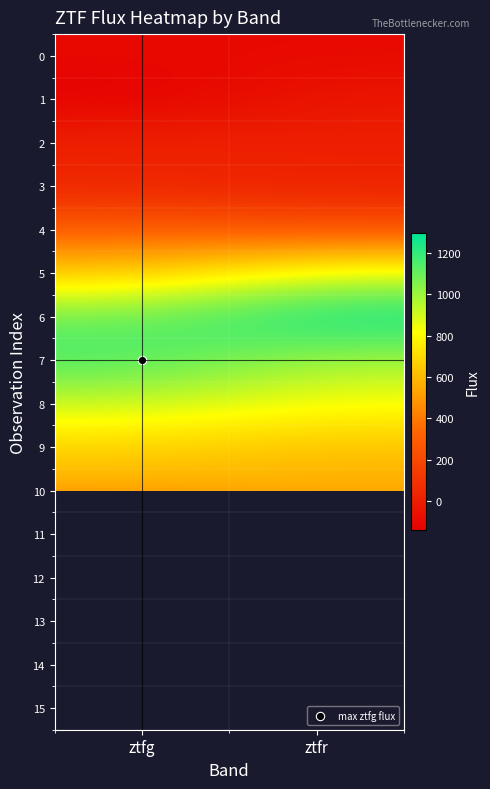

The value of 12 at ztfg is 471.9. True or false?

False